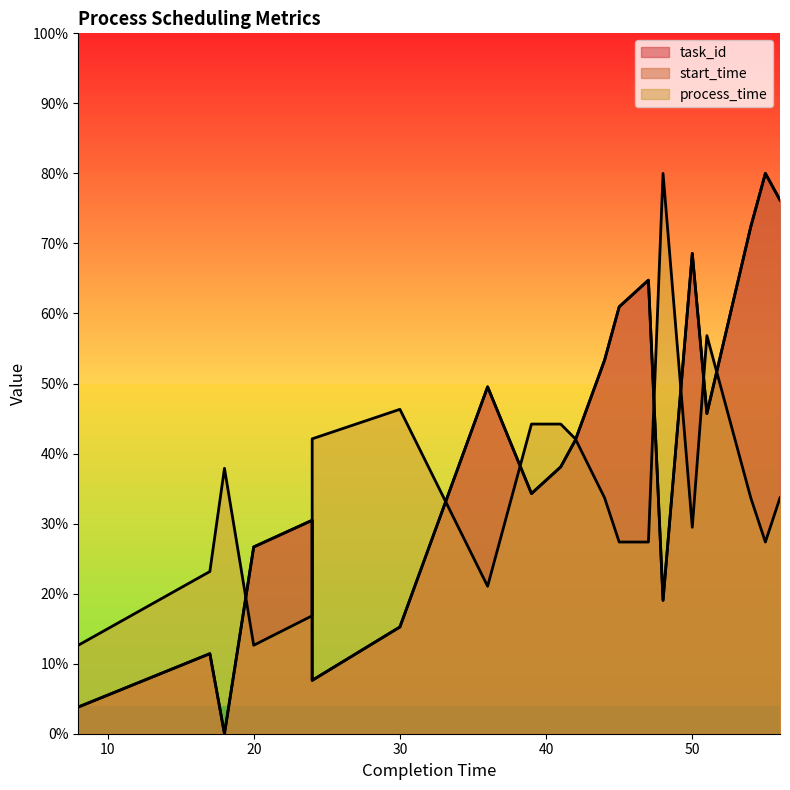

Between 24 and 17, which is larger?

17